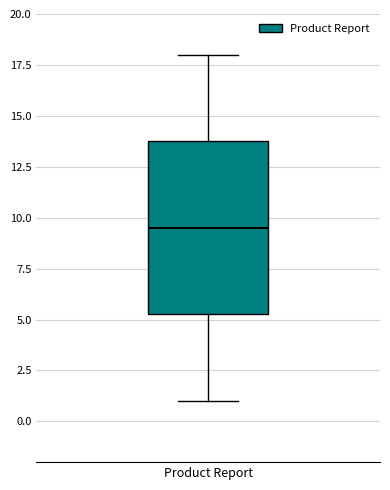

Transcribe this box plot: give where the median line is, the range the box spans, and where the two whiskers end, as read against the y-axis. The values are not printed on the chart, so give them approximately, as read against the axis.

median 9.5, box 5.5 to 14.0, whiskers 1.0 to 18.0